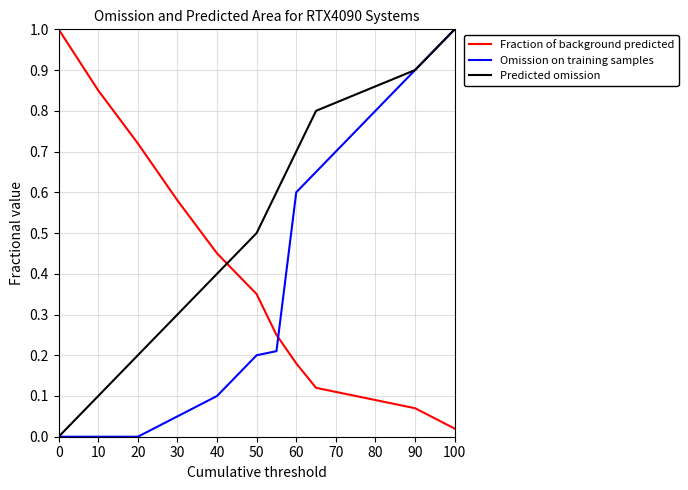

Which series has the largest total across all categories?

Predicted omission